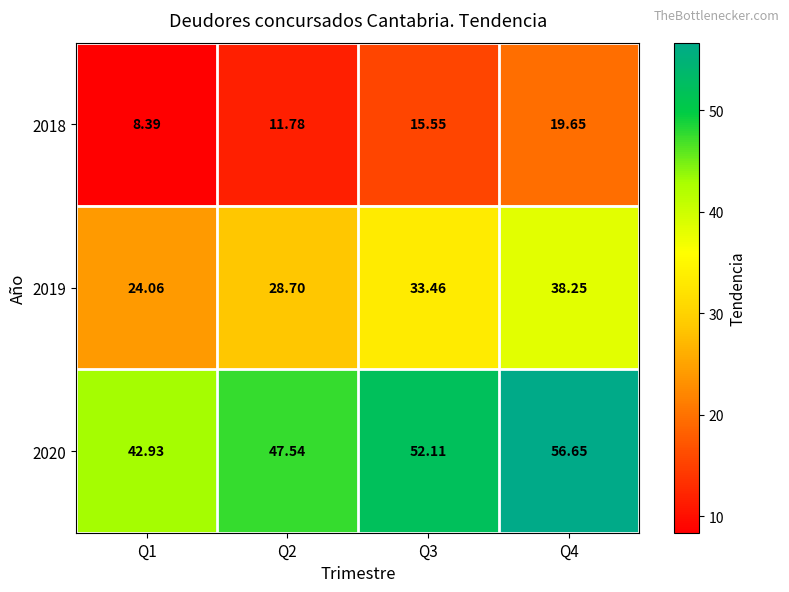

Is the value of 2020 at Q3 greater than the value of 2019 at Q2?

Yes